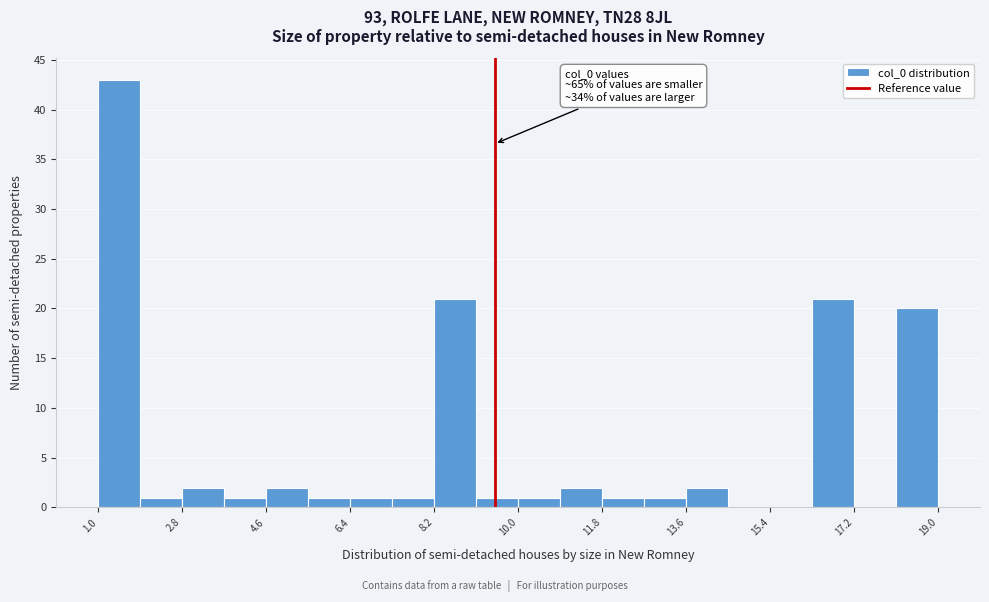

Over which range of the x-axis is the bar tallest?

1.0 to 2.0